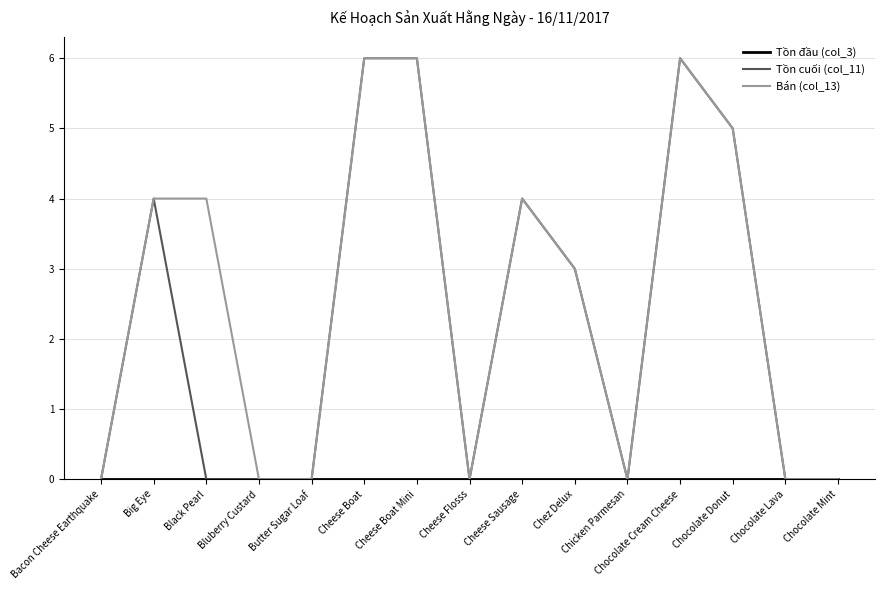

Between Black Pearl and Chocolate Donut, which series saw the biggest shift?

Tồn cuối (col_11)